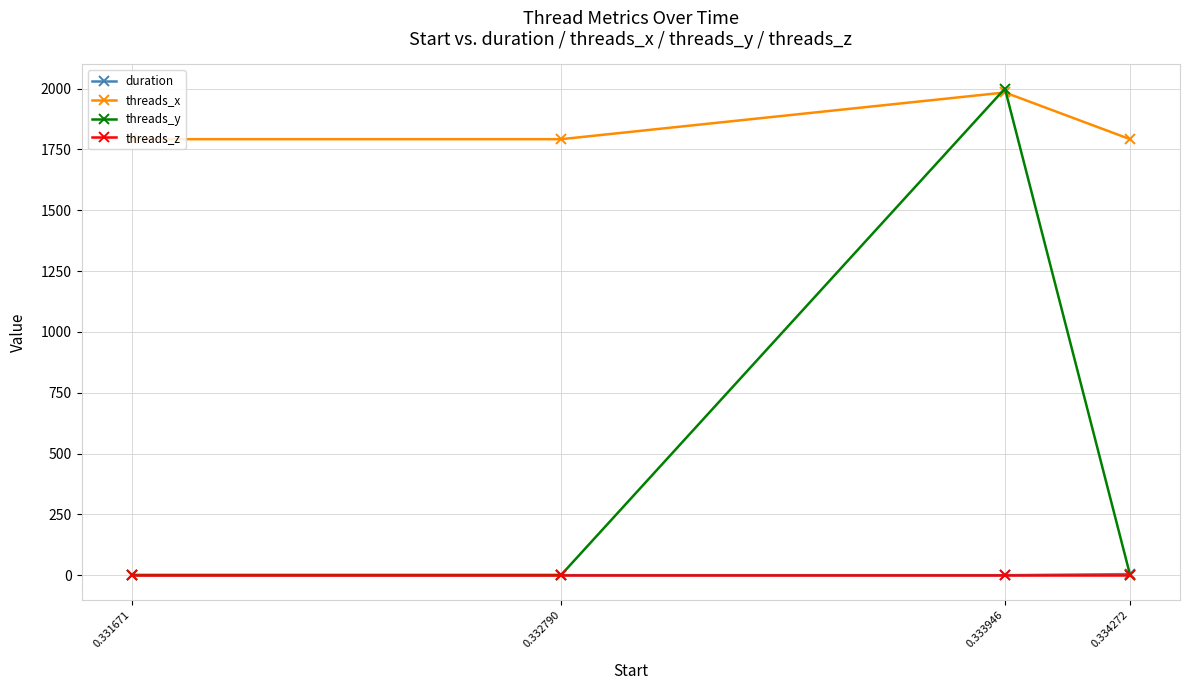

True or false: threads_y has more than 0 interior local peaks.

True